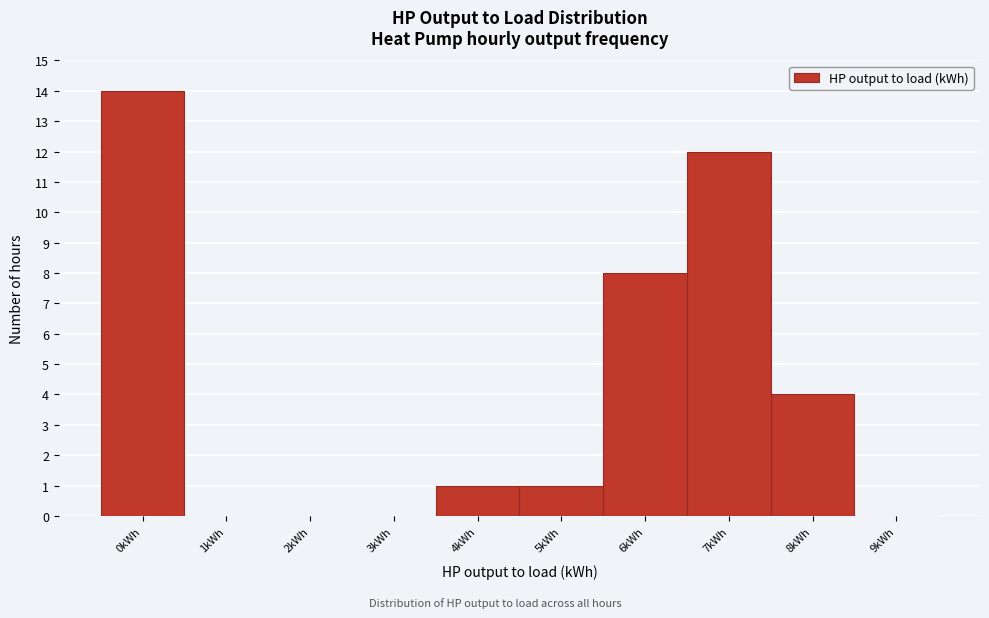

Reading left to right, extract all data points from this chart.

0kWh=14	1kWh=0	2kWh=0	3kWh=0	4kWh=1	5kWh=1	6kWh=8	7kWh=12	8kWh=4	9kWh=0